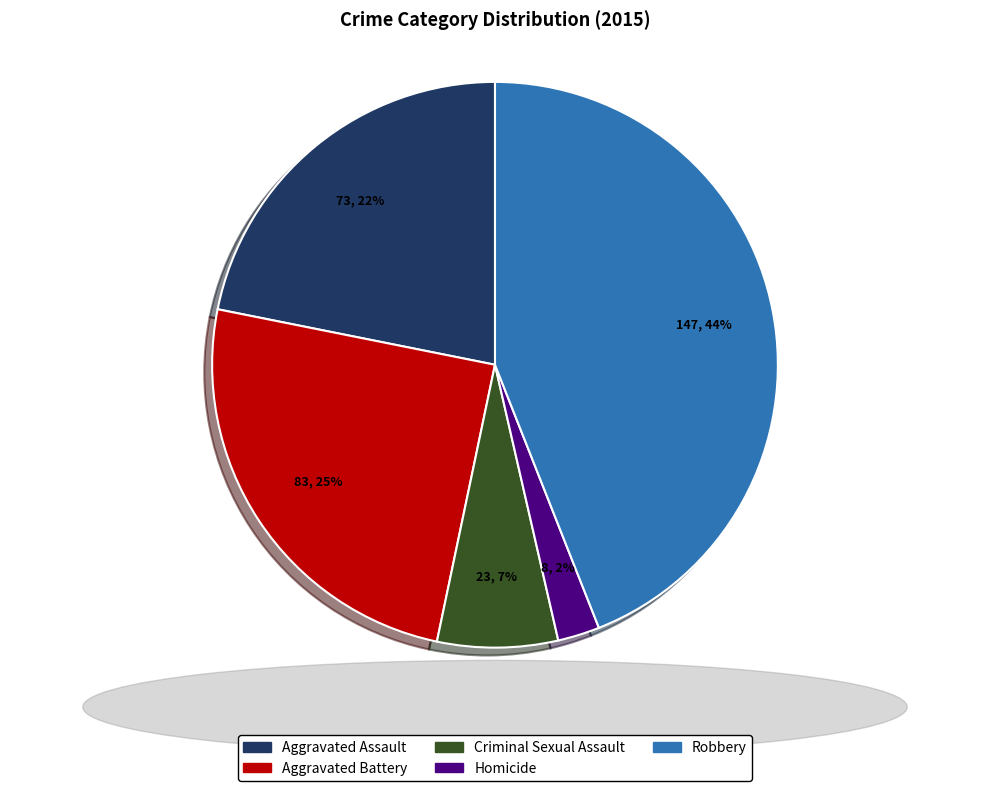

Is there any slice that represents more than half of the pie?

No